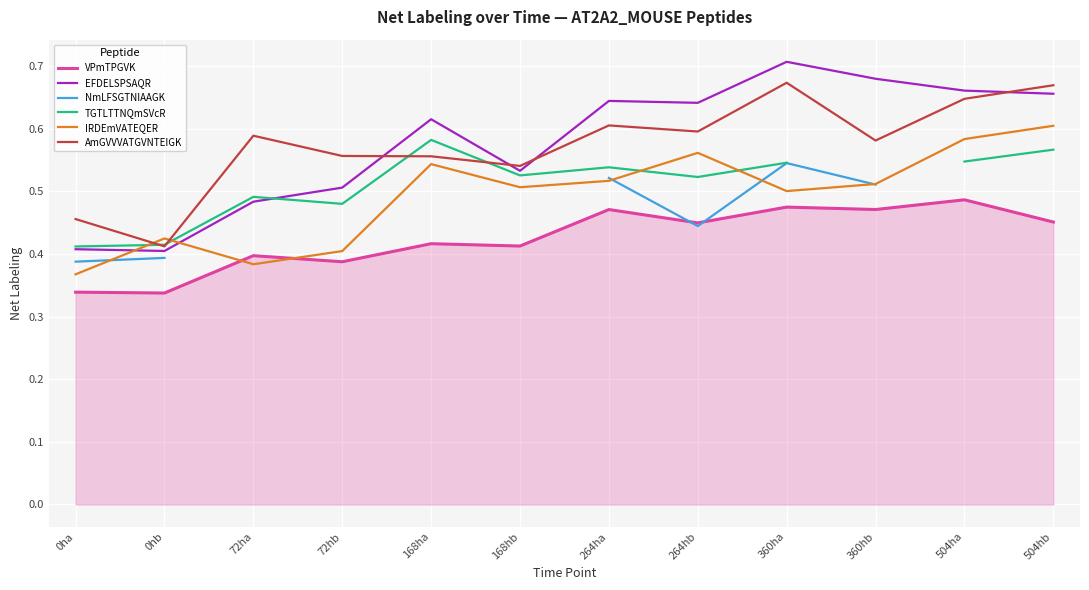

The value of AmGVVVATGVNTEIGK at 0hb is 0.6. True or false?

False